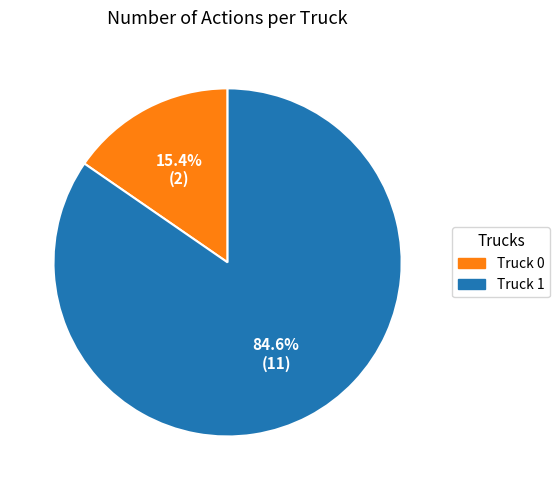

True or false: Truck 1 accounts for 98% of the total.

False